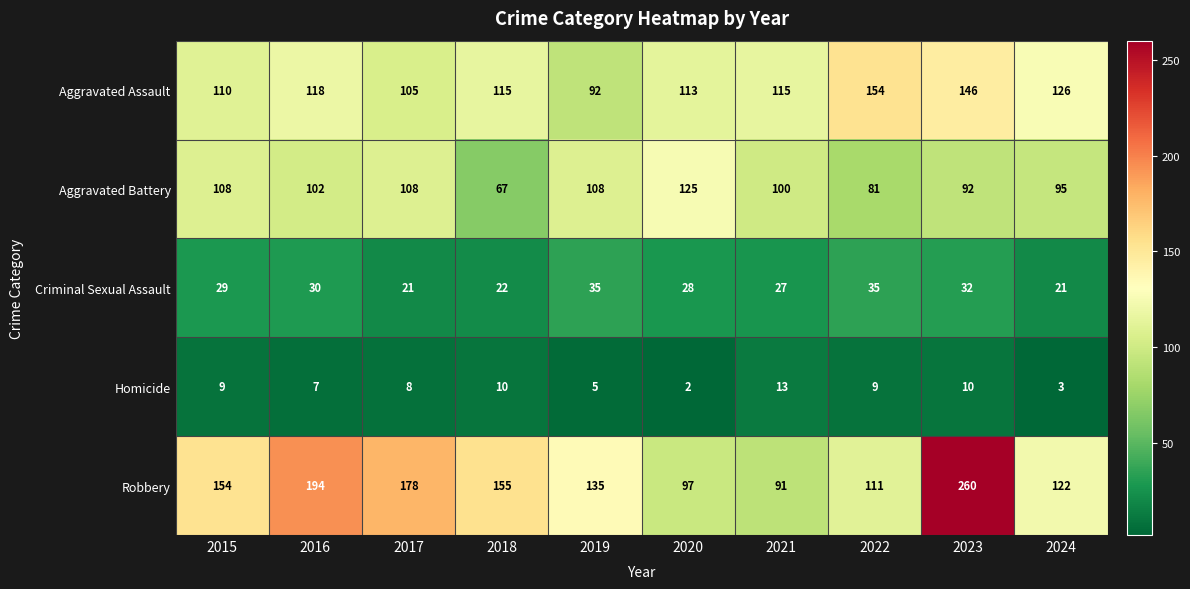

True or false: Aggravated Assault has a value of 154 at 2022.

True